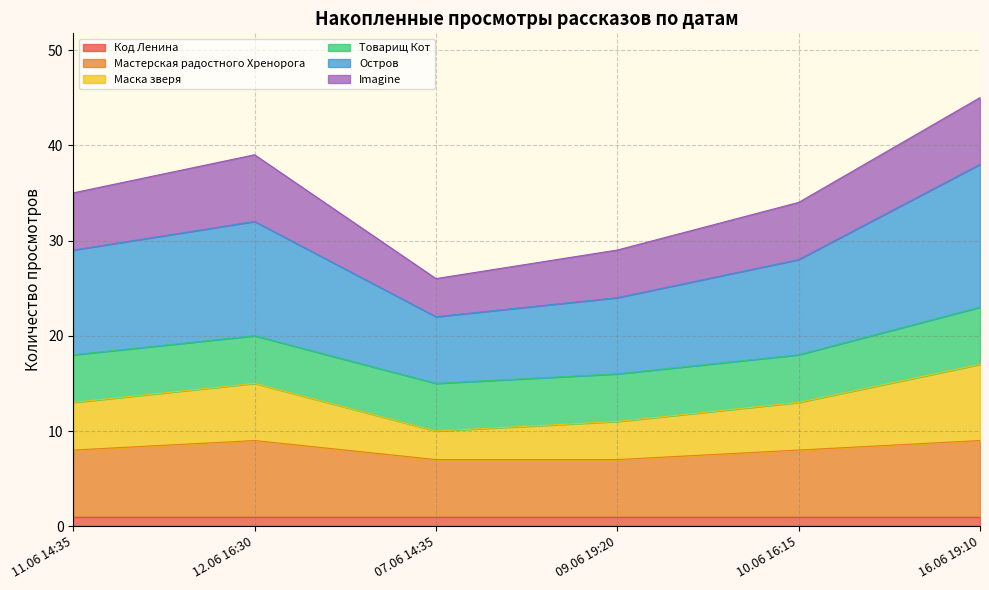

Is it true that Код Ленина equals 1 at 10.06 16:15?

True